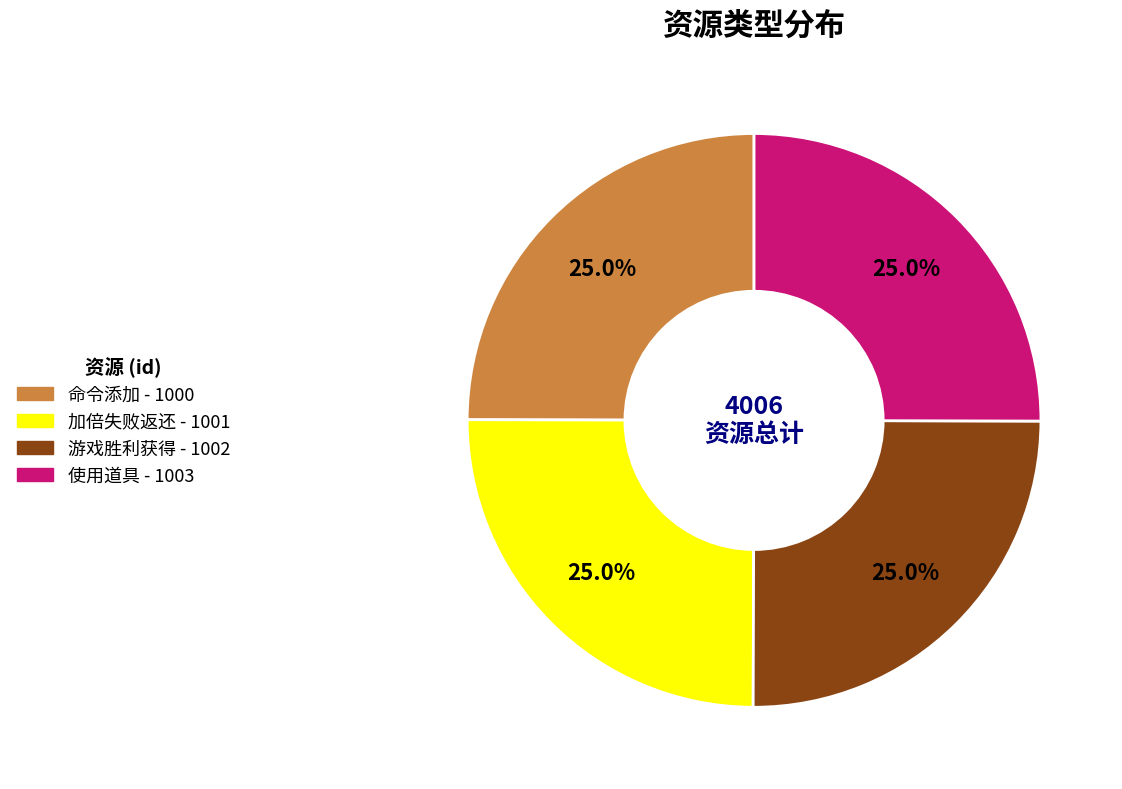

What portion of the pie excludes 游戏胜利获得?

75.0%